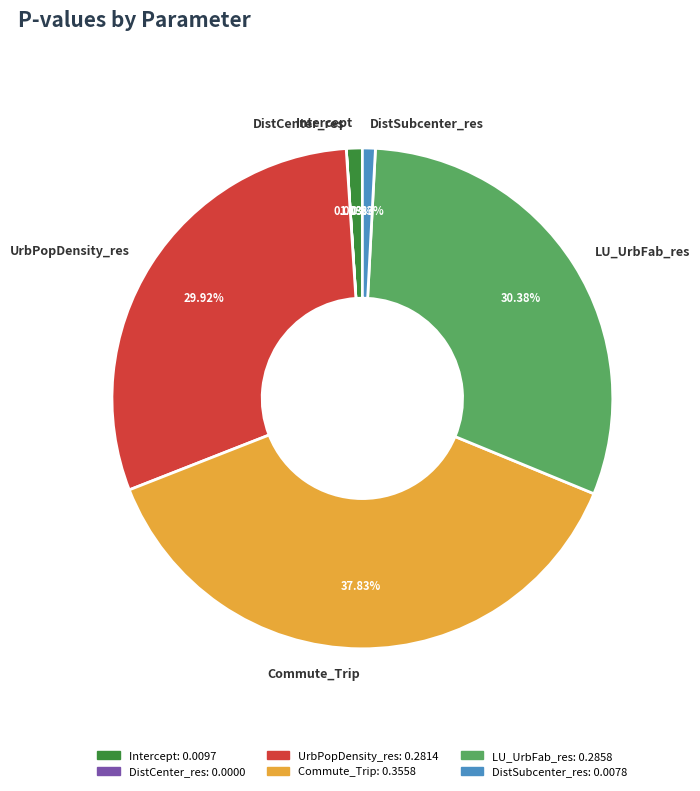

To the nearest percent, what is the difference between the largest and smallest slice percentages?

38%